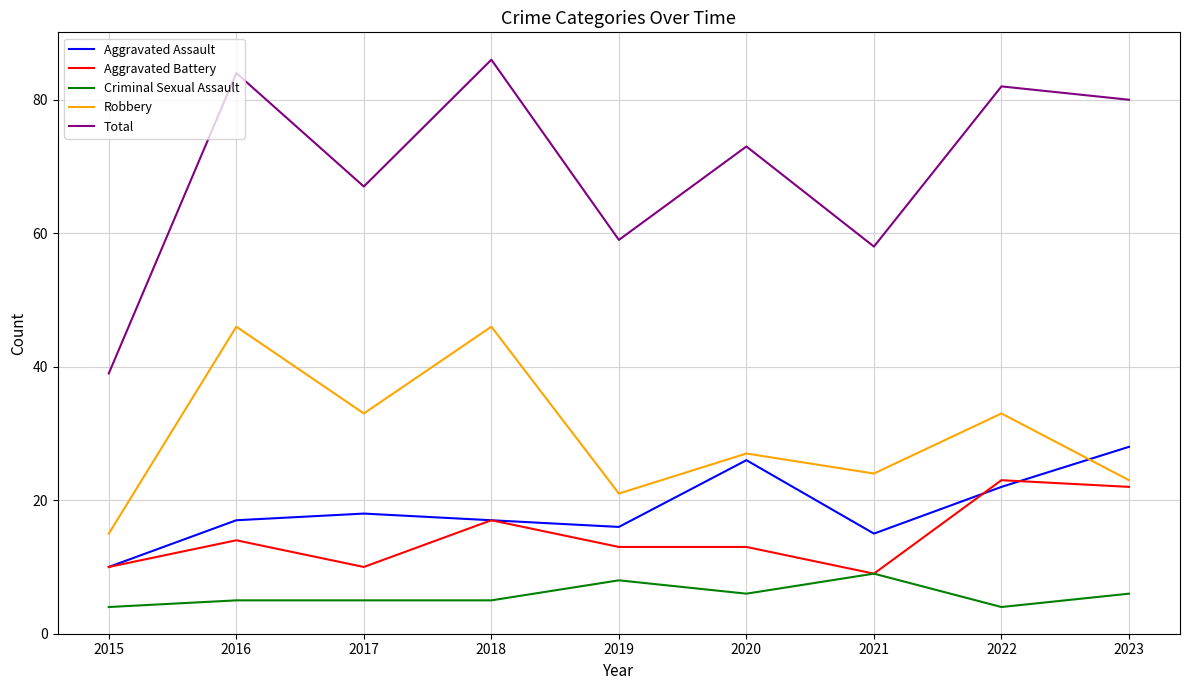

True or false: Total and Robbery intersect in this chart.

False